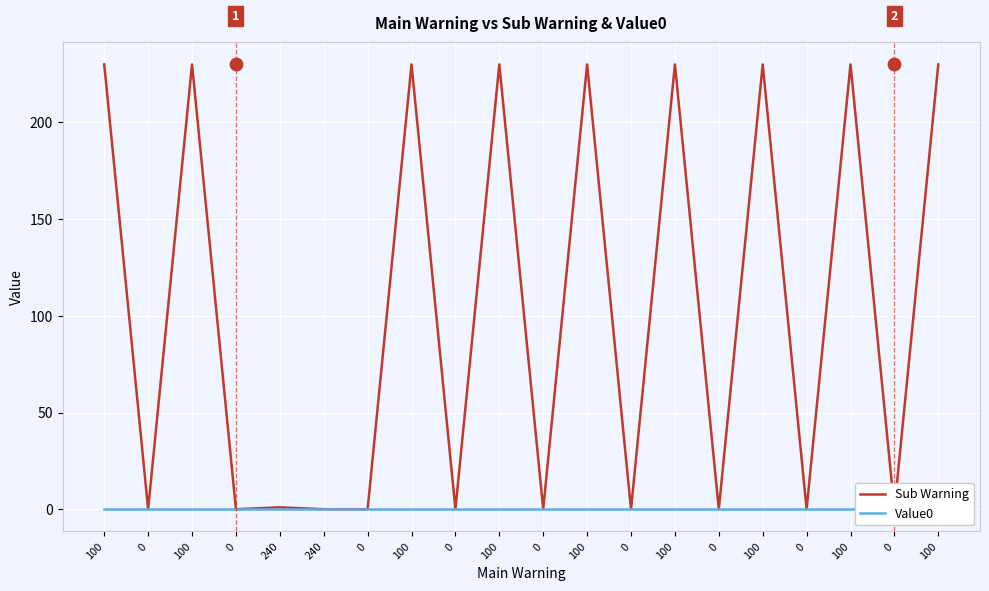

Which series contains the lowest Y value?

Sub Warning